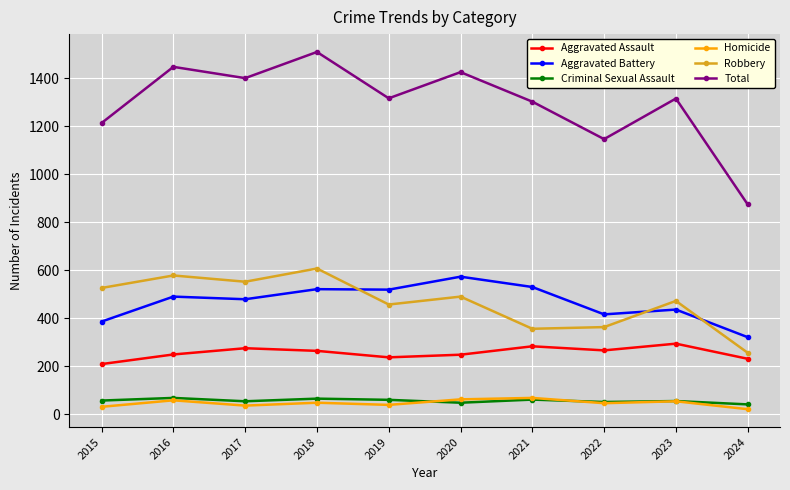

Where is Aggravated Battery nearest to the value 448?

2023